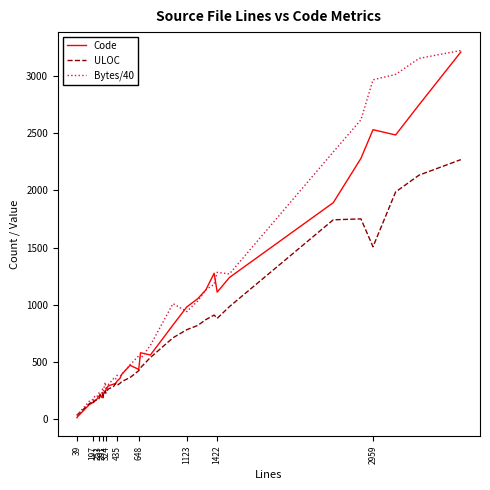

What is the maximum value shown in the chart?

3225.7